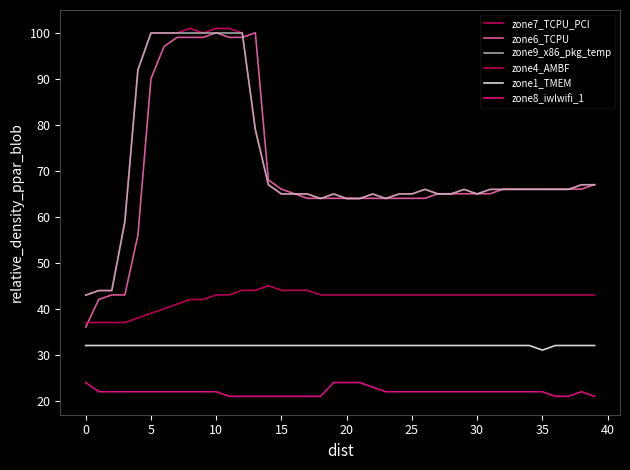

What is the sum of all zone9_x86_pkg_temp values?

2862.0